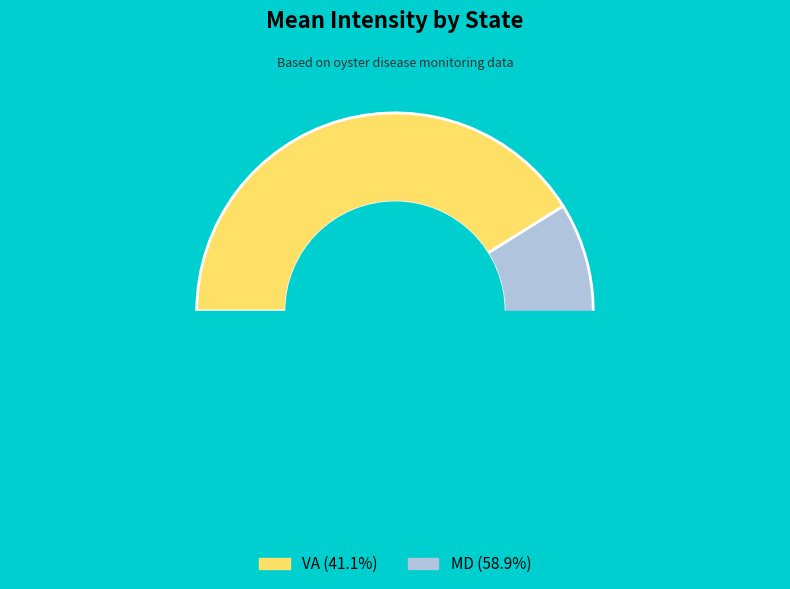

To the nearest percent, what is the average slice percentage?

50%